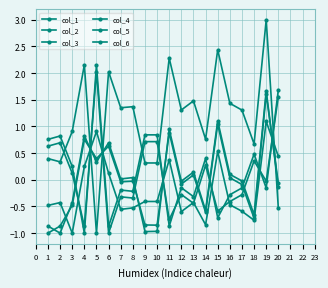

How many lines are shown in the chart?

6